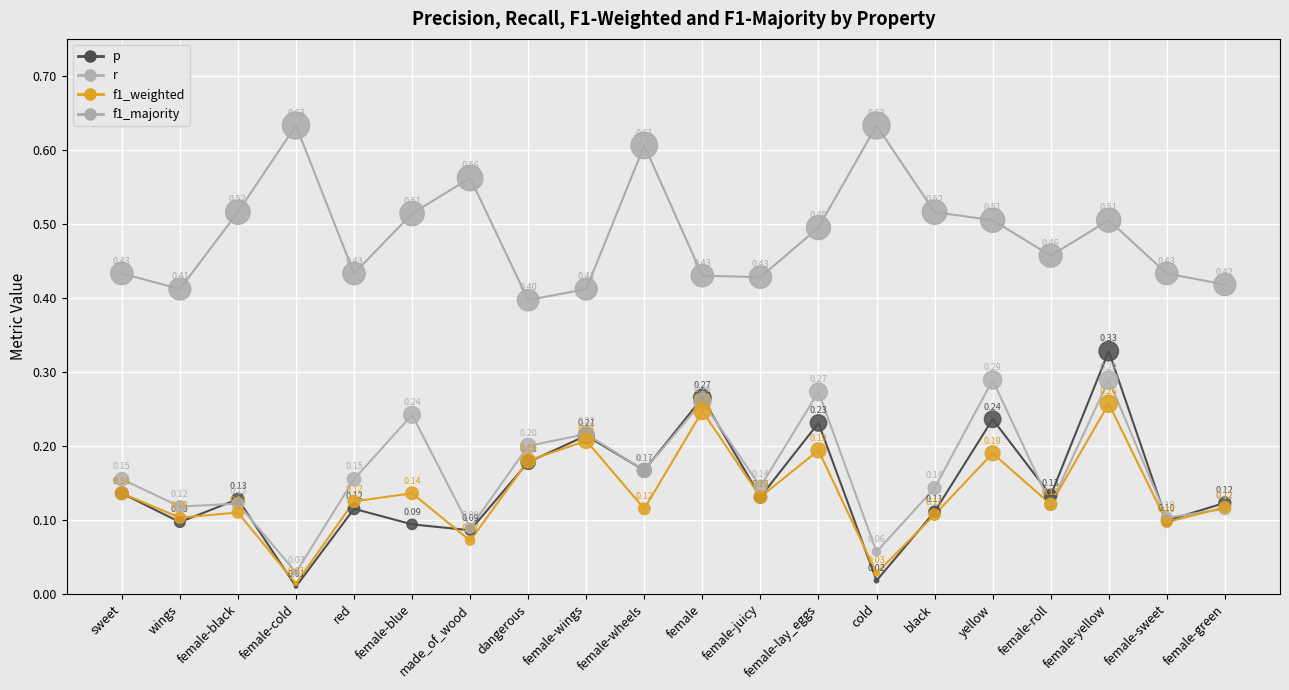

Is the value of f1_weighted at wings greater than the value of r at female-lay_eggs?

No